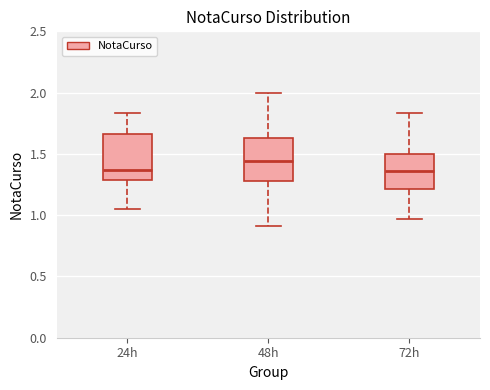

Reading left to right, read every box against the y-axis: the position of its median line, the range the box covers, and the ends of its whiskers. The values are not printed on the chart, so give them approximately, as read against the axis.

24h: median 1.35, box 1.30 to 1.65, whiskers 1.05 to 1.85
48h: median 1.45, box 1.30 to 1.65, whiskers 0.90 to 2.00
72h: median 1.35, box 1.20 to 1.50, whiskers 0.95 to 1.85